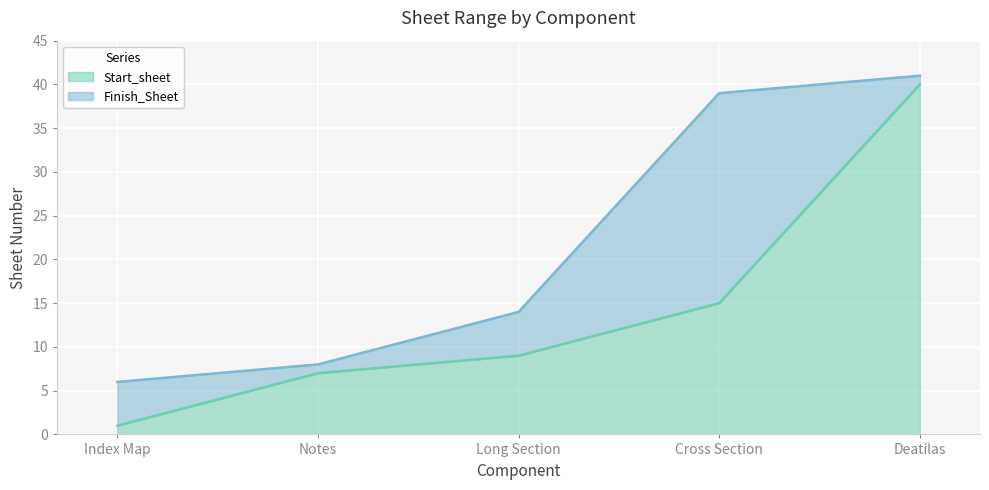

Rank the series by their maximum value, from highest to lowest.

Finish_Sheet, Start_sheet